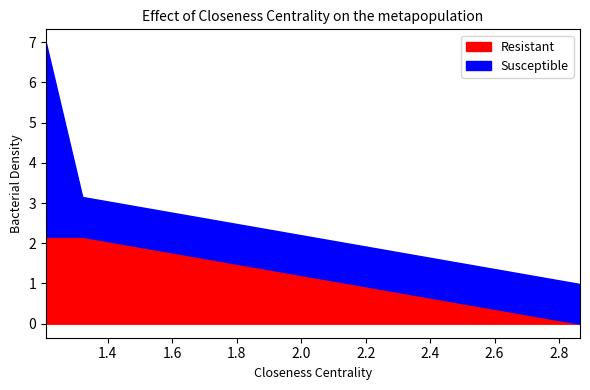

What is the highest value of the Resistant series?

2.2